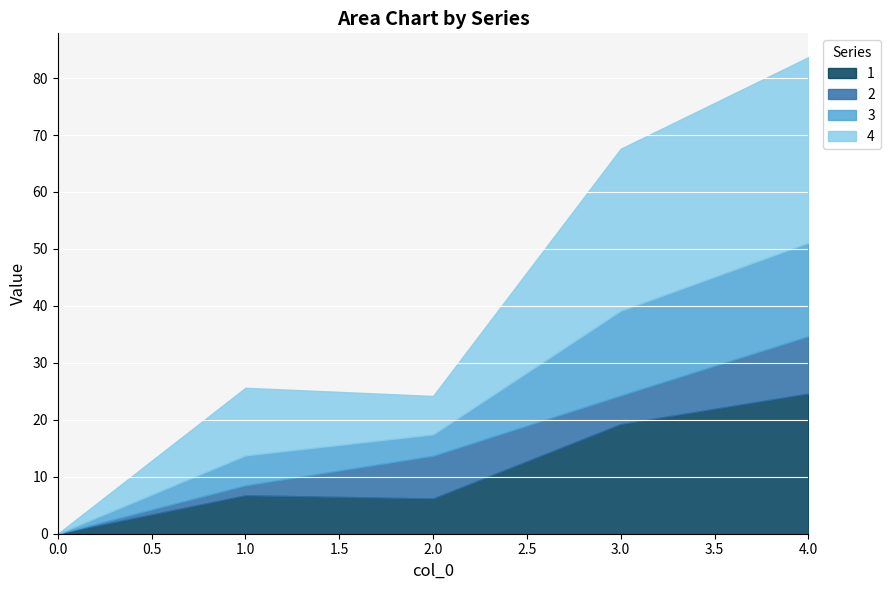

What is the value of the 4 point at the 5th from the left?

32.6